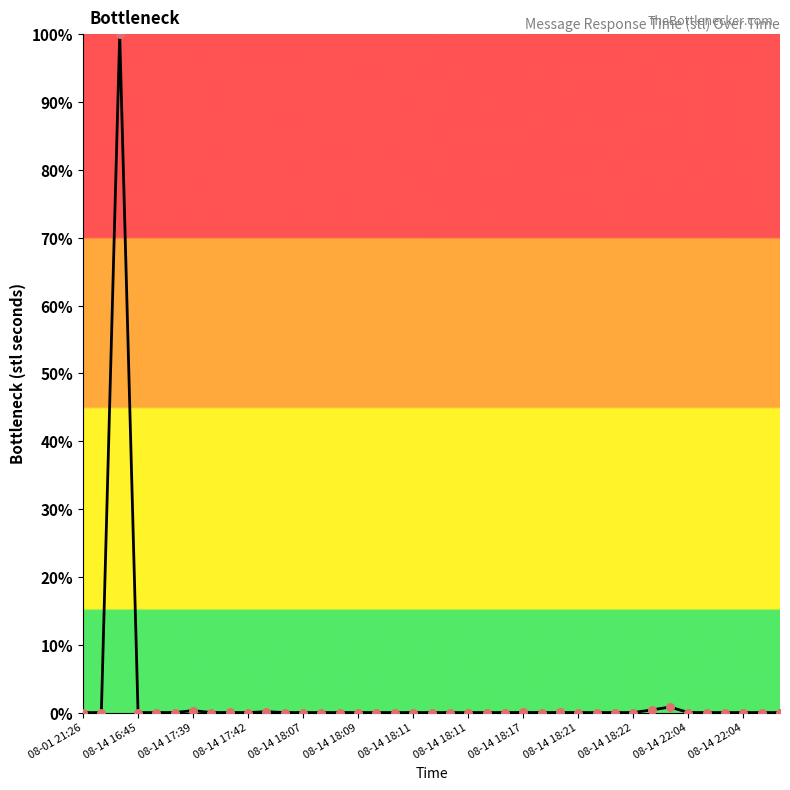

What is the difference between the maximum and minimum values?

100.0